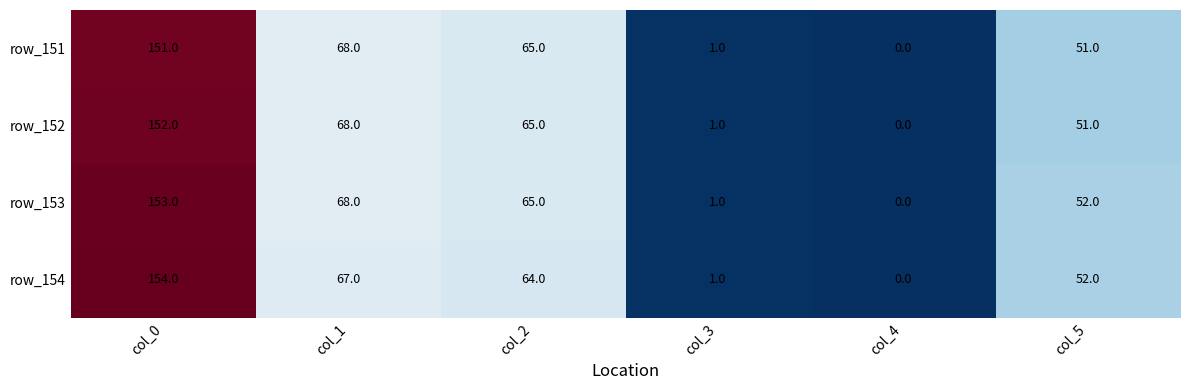

Reading left to right, list all the values displayed in this chart.

row_151: 151	68	65	1	0	51
row_152: 152	68	65	1	0	51
row_153: 153	68	65	1	0	52
row_154: 154	67	64	1	0	52